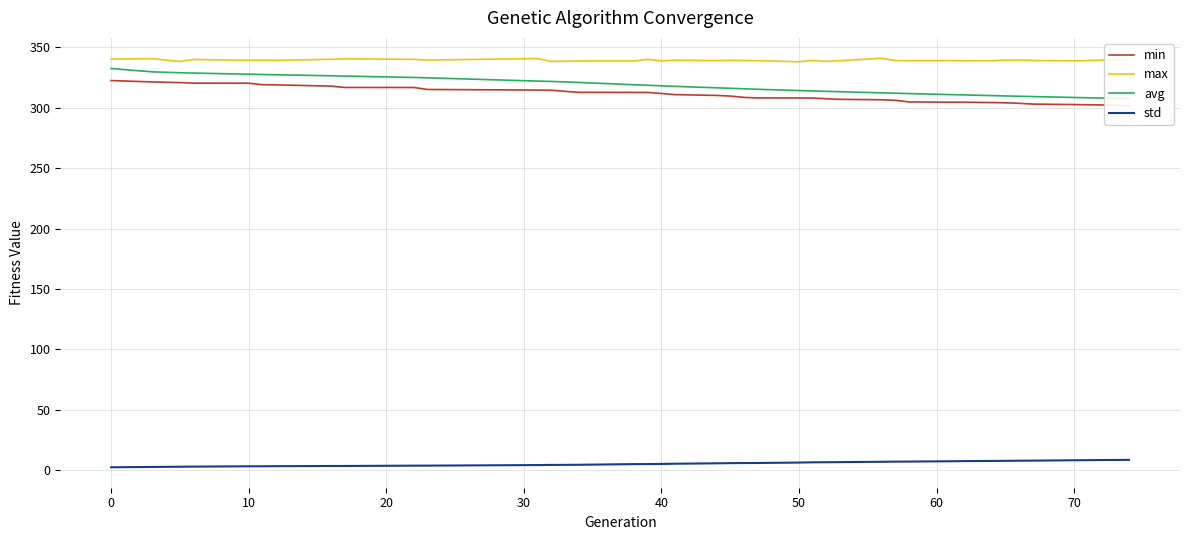

What is the difference between the maximum and minimum values in the min series?

21.1